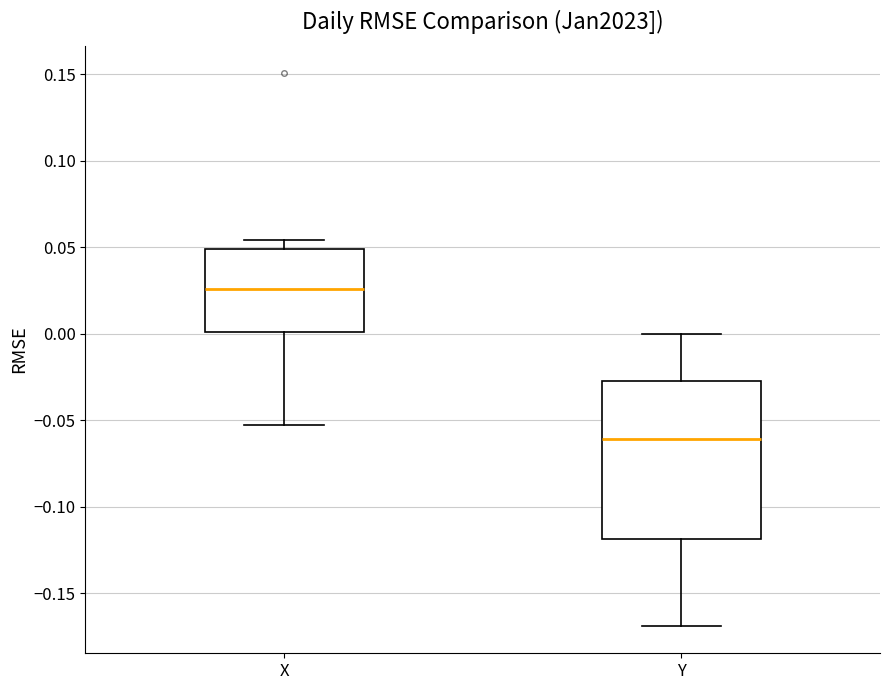

Comparing the boxes themselves (not the whiskers), which one is the tallest?

Y